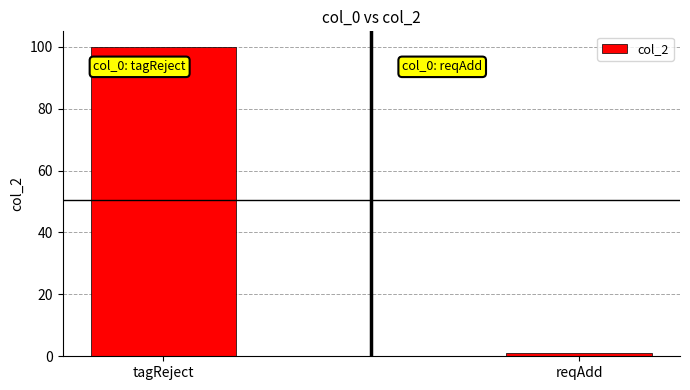

How many categories are shown in the chart?

2